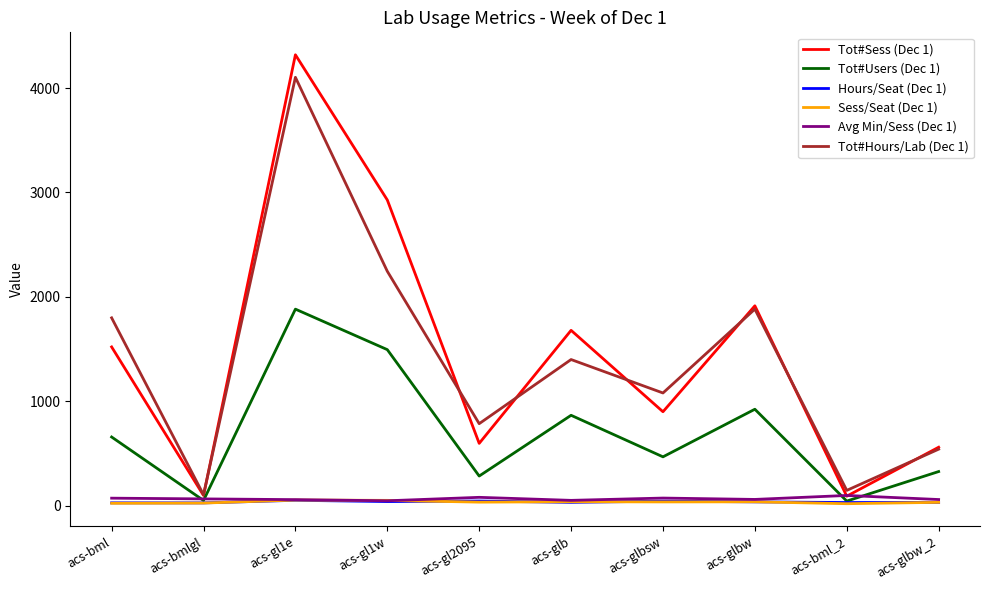

Which series has the largest total across all categories?

Tot#Sess (Dec 1)